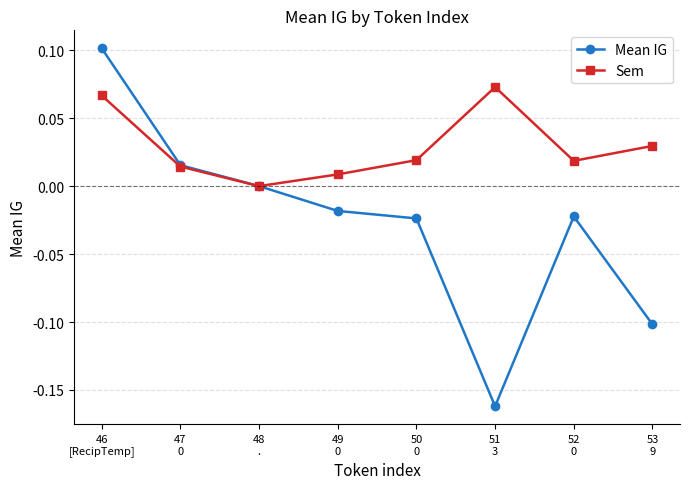

Rank the series by their maximum value, from highest to lowest.

Mean IG, Sem